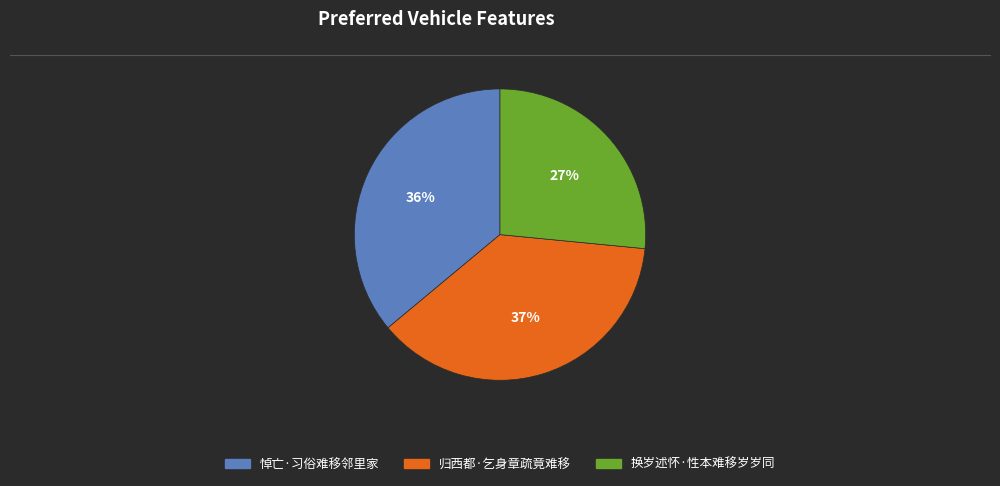

Which has a higher value, 换岁述怀·性本难移岁岁同 or 归西都·乞身章疏竟难移?

归西都·乞身章疏竟难移